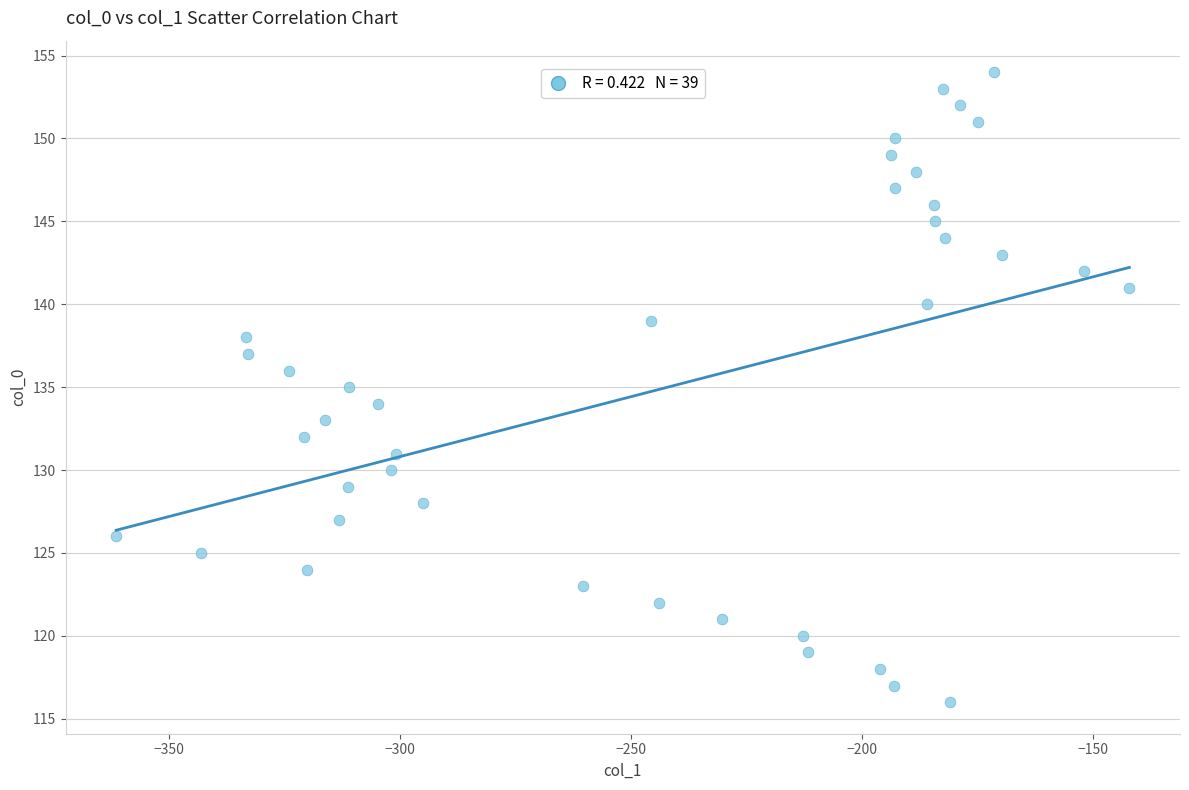

What is the range of Y values (max minus min)?

38